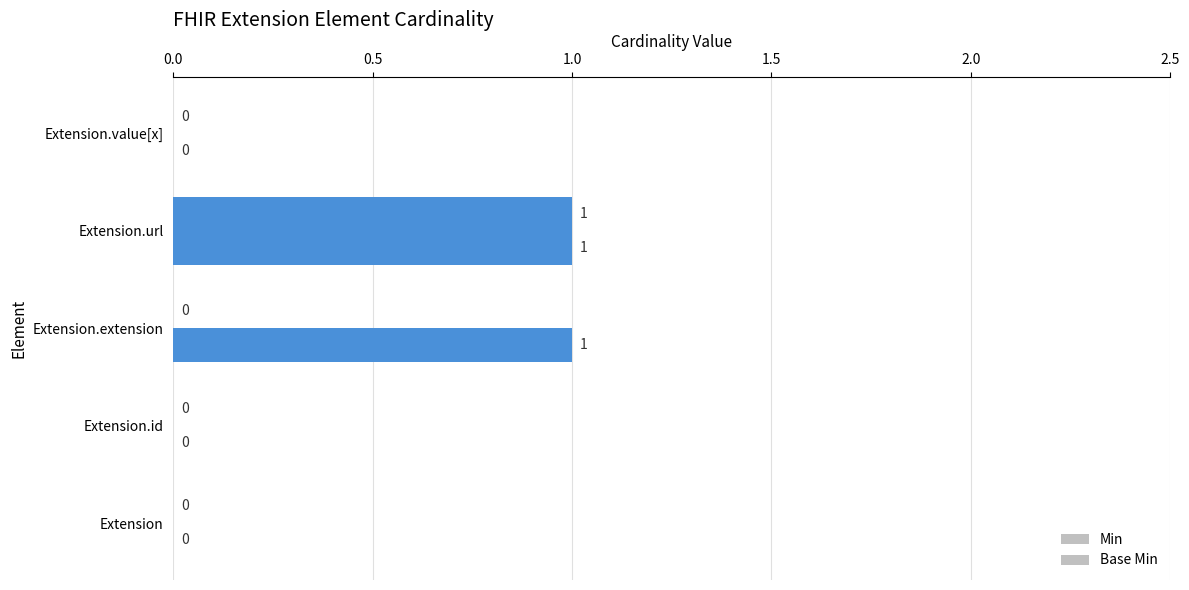

How many values in Base Min are above zero?

2